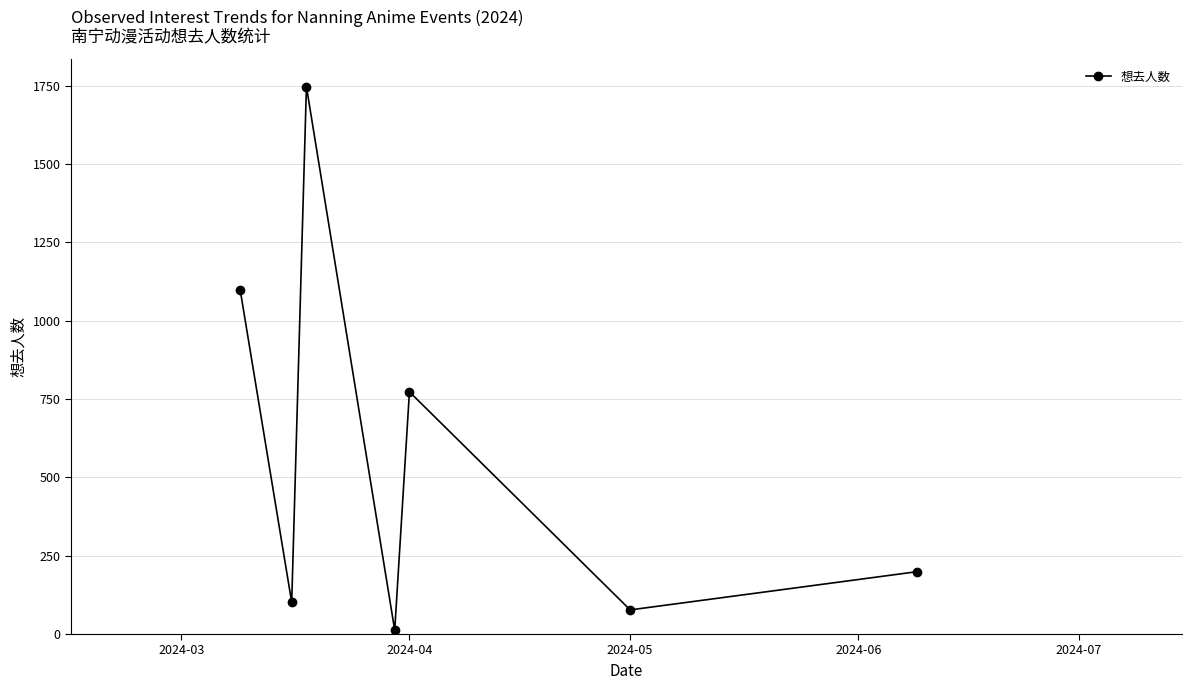

True or false: there are more than 2 points higher than both neighbors.

False